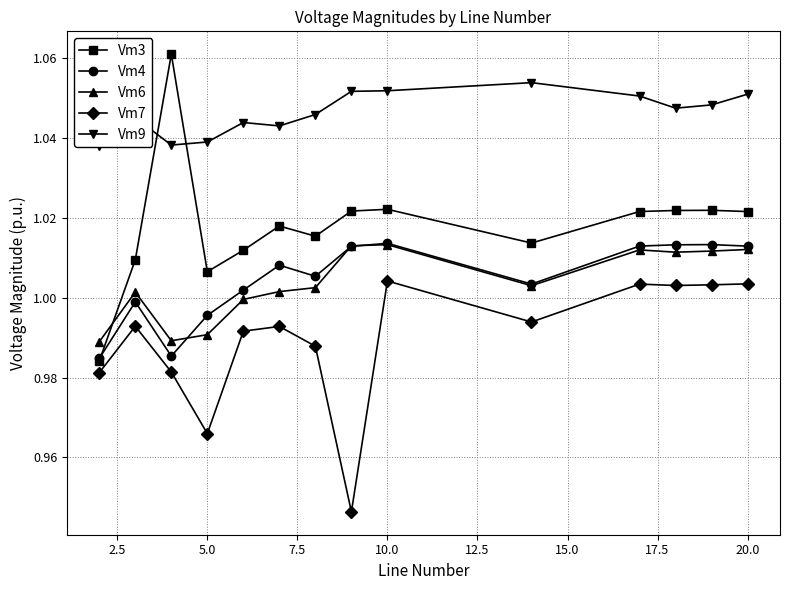

At which category does Vm3 reach its first local valley?

5.0